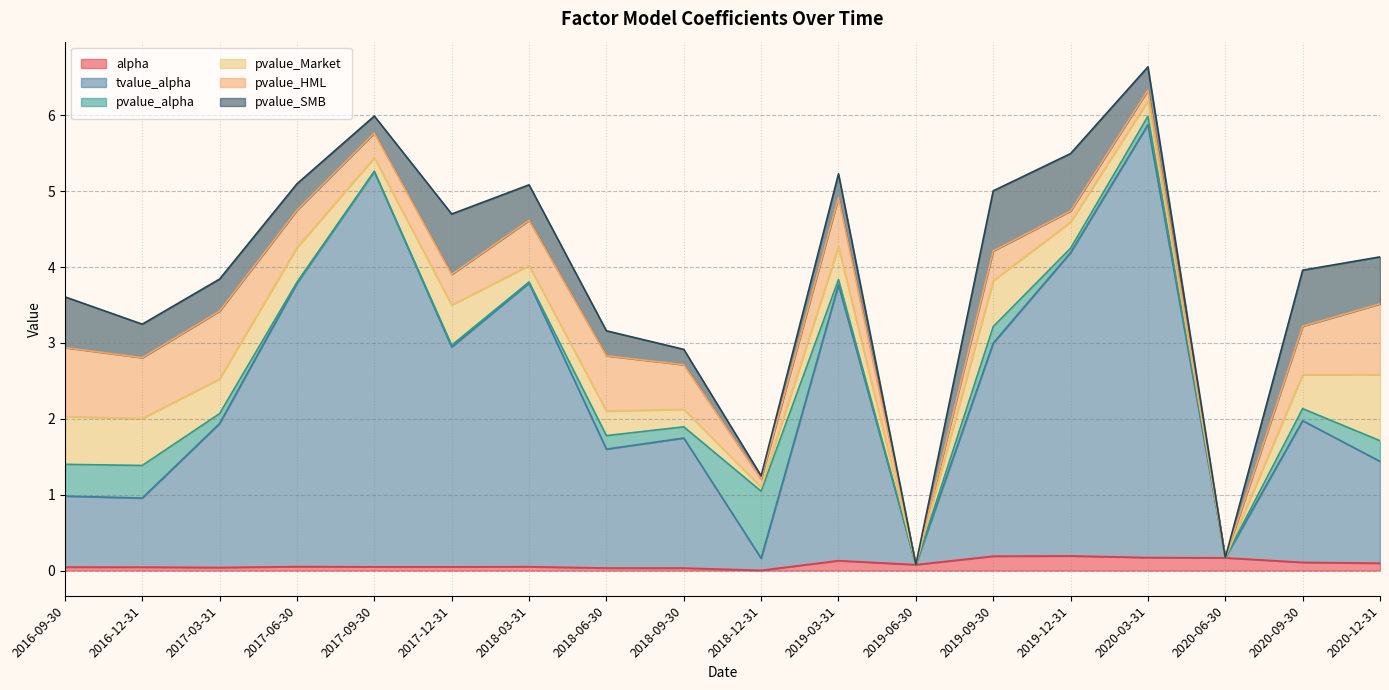

At which category does pvalue_HML reach its first local peak?

2017-03-31